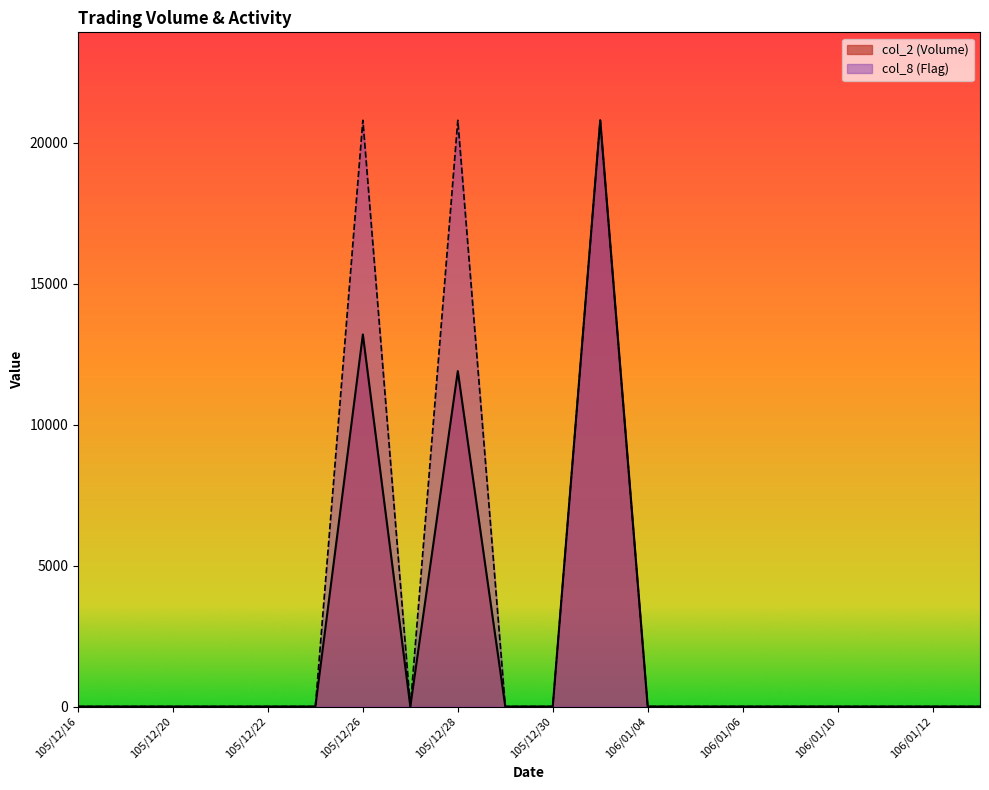

Between 105/12/30 and 106/01/10, which is larger?

105/12/30